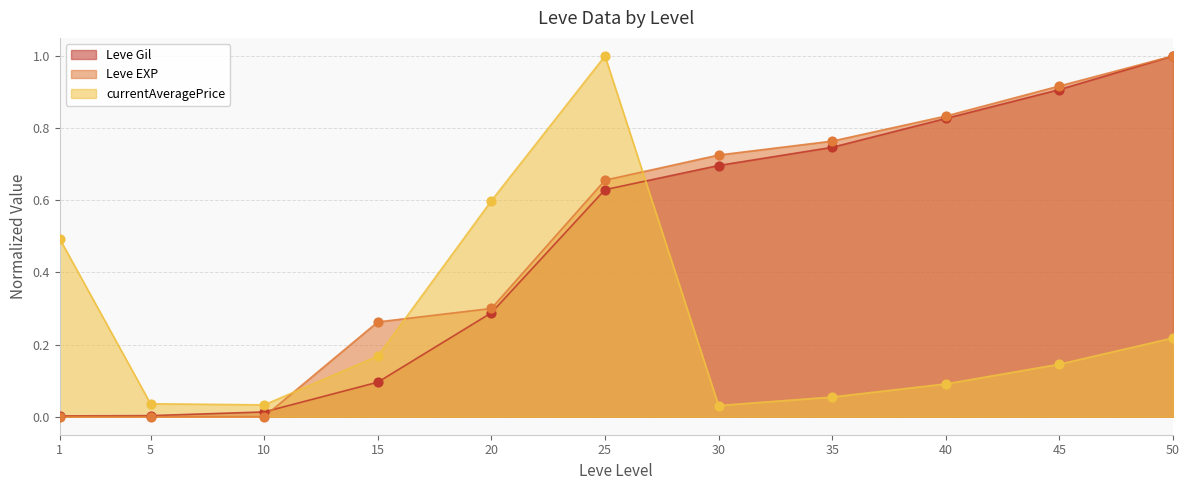

What is the total value across all series at 1?

0.5